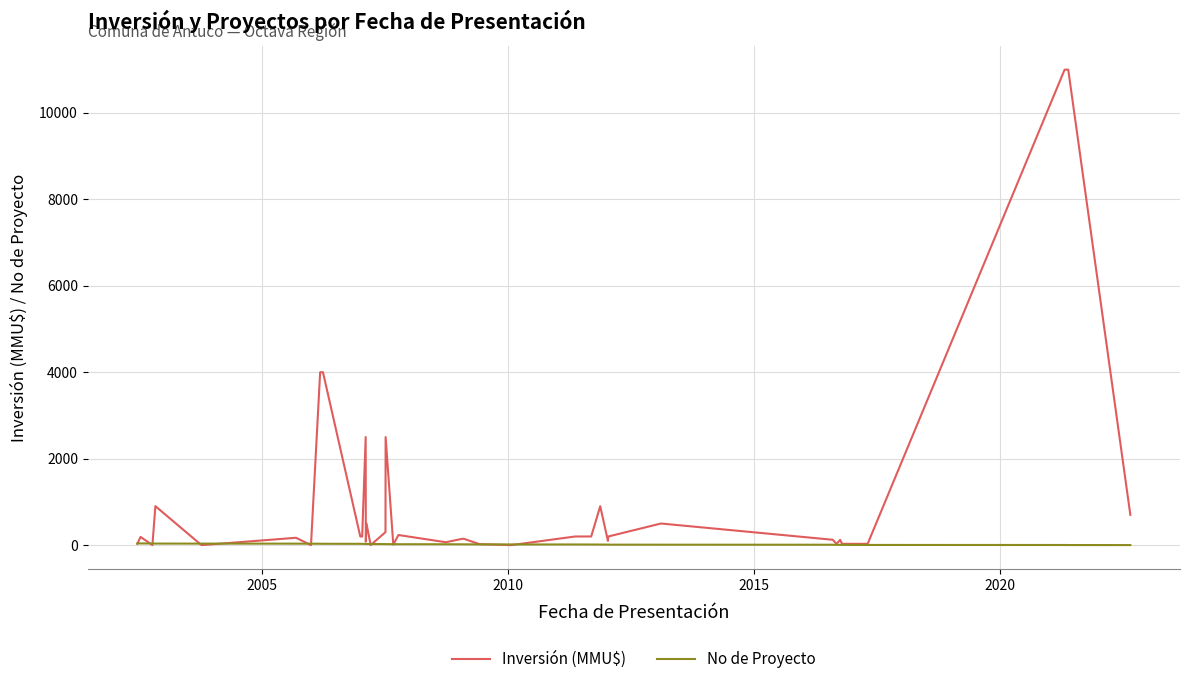

How many series are shown in this chart?

2